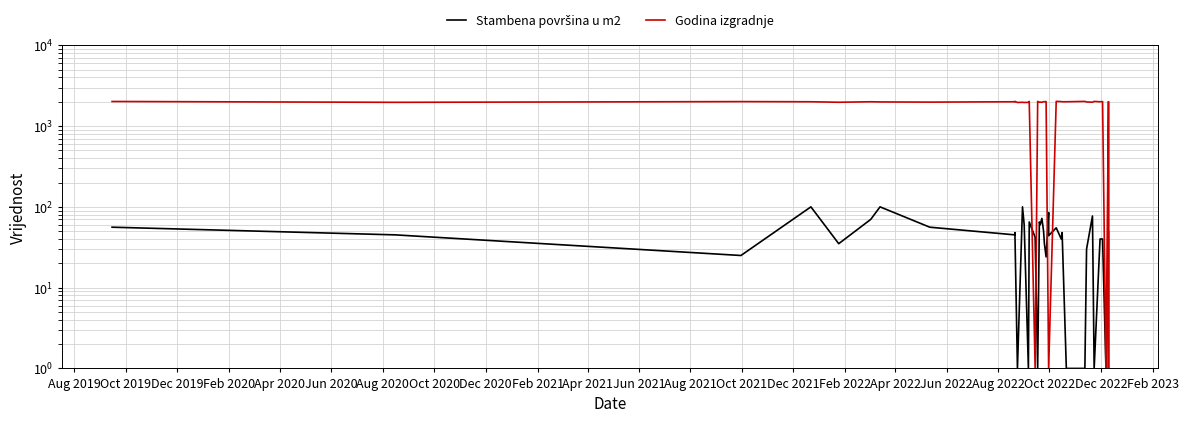

What is the difference between the Godina izgradnje values at Aug 2019 and Aug 2021?

56